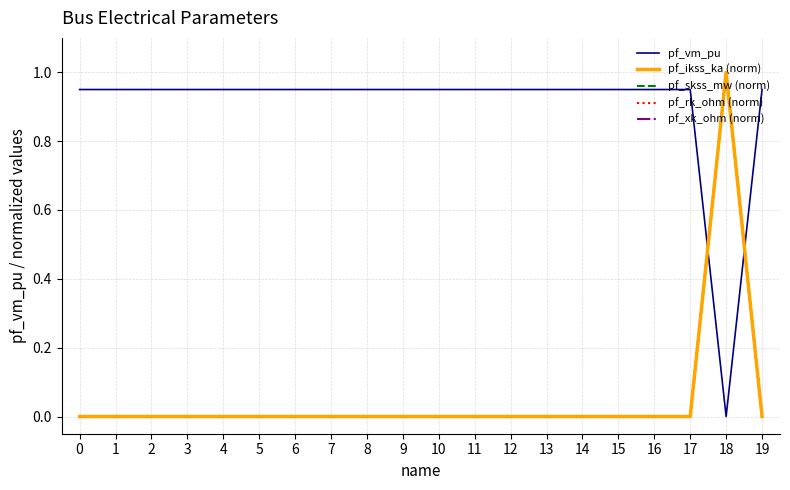

Does the chart display data point markers on the line(s)?

No